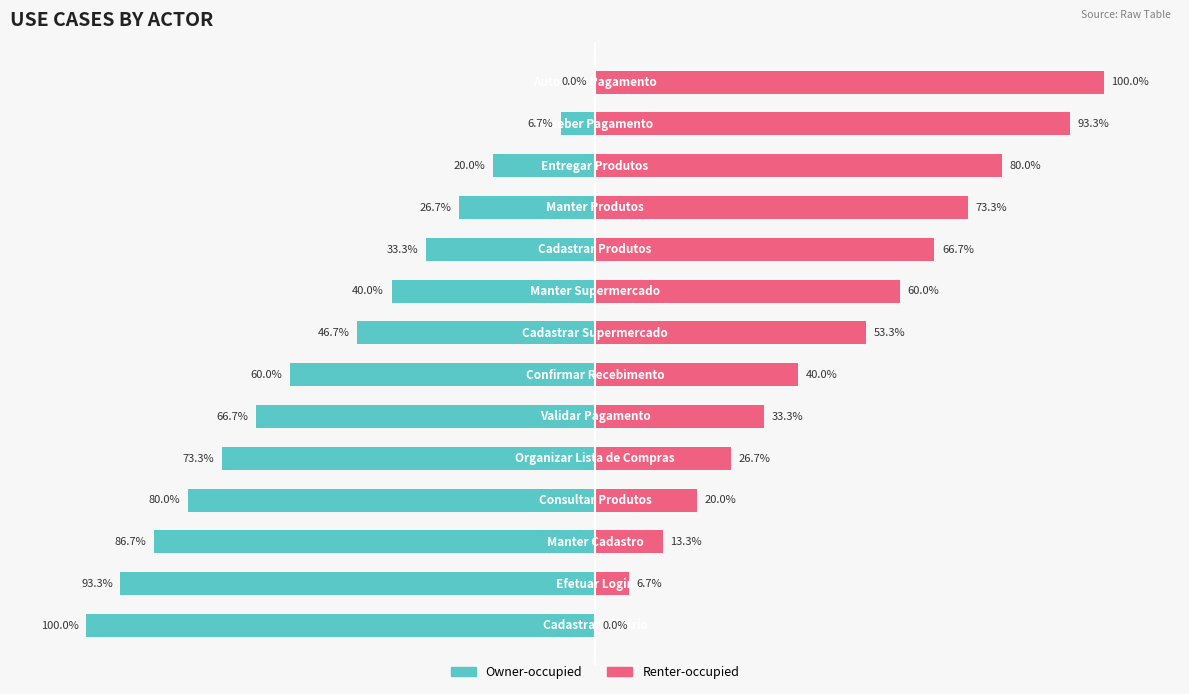

What position from the left is 9?

10